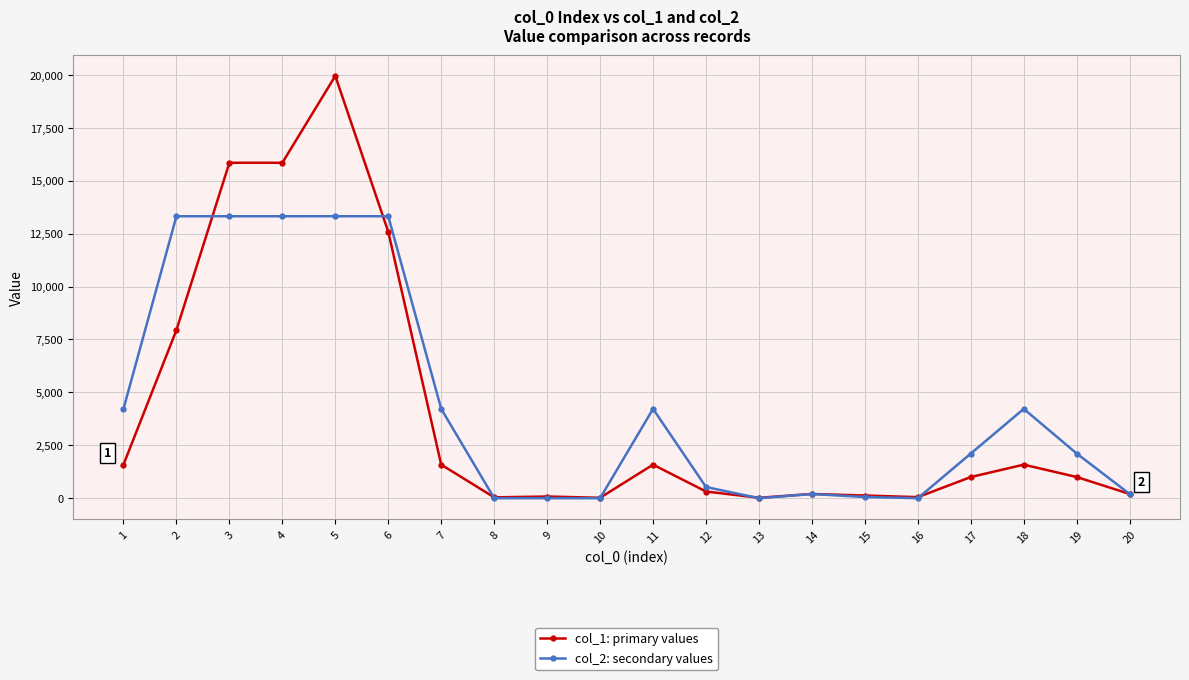

What is the greatest value displayed?

19953